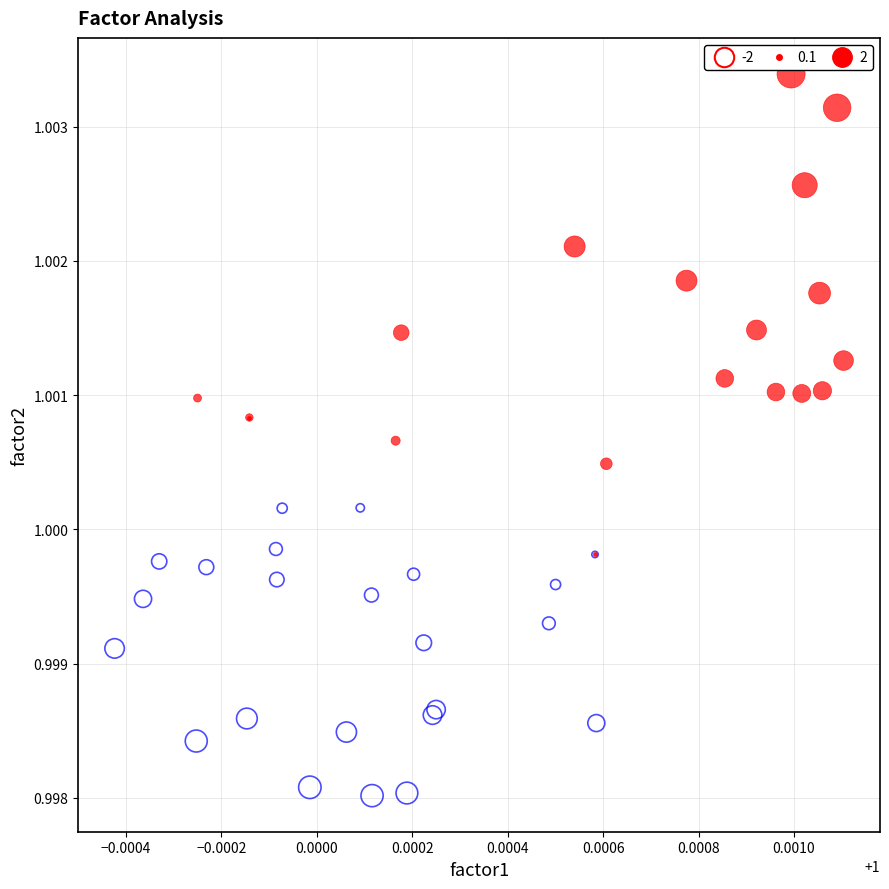

Which series contains the highest Y value?

2